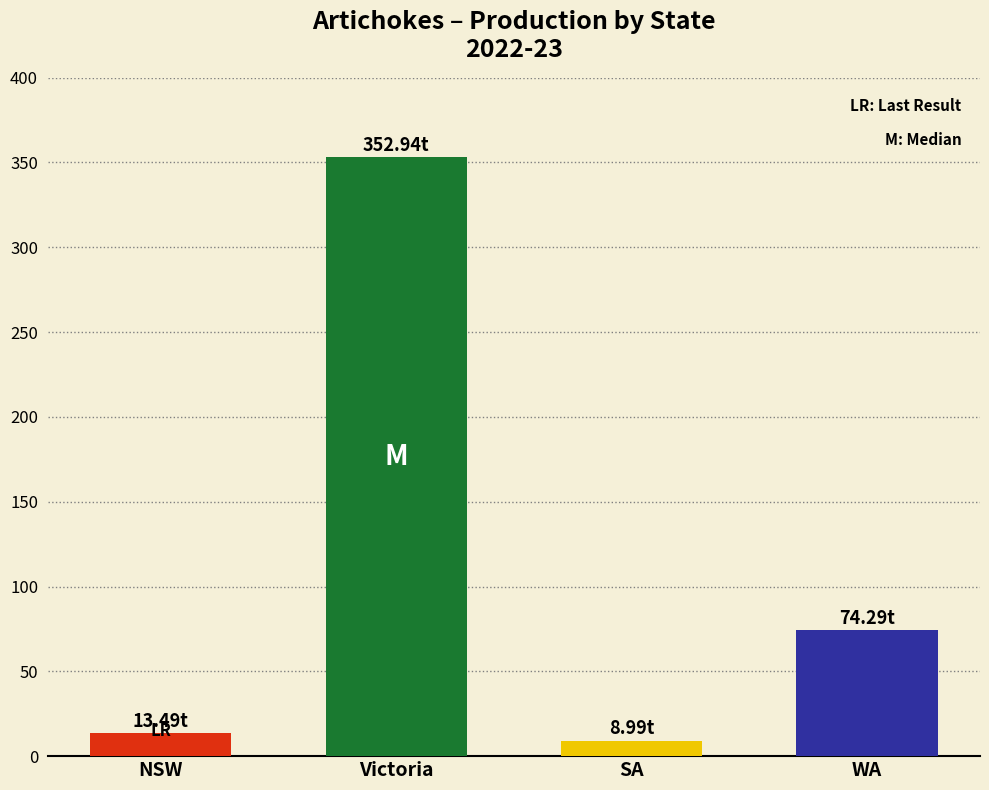

Reading left to right, list all the values displayed in this chart.

13.5	352.9	9.0	74.3